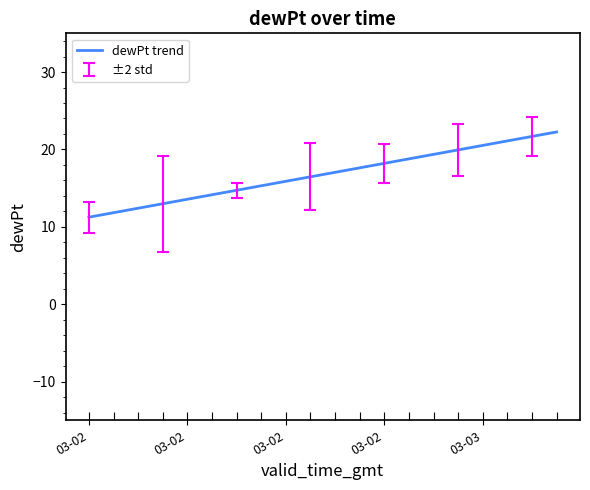

What is the difference between the maximum and minimum values?

11.0